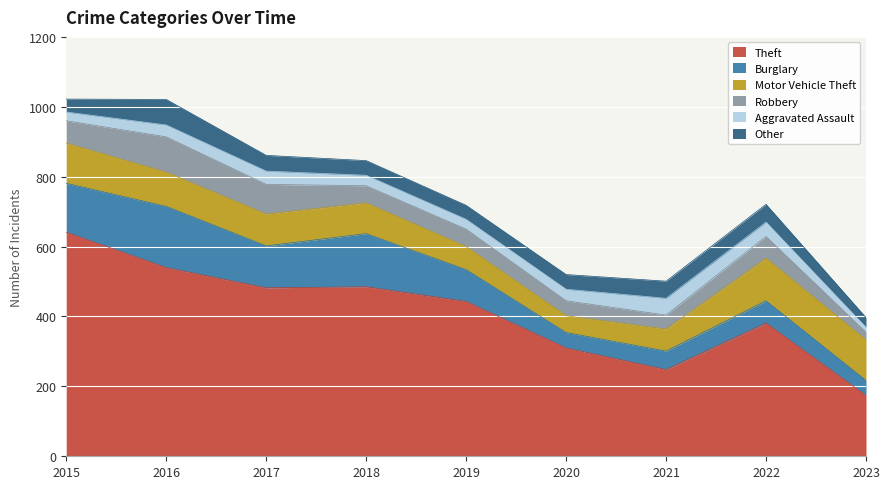

In Aggravated Assault, how many points are higher than both neighbors (excluding endpoints)?

2